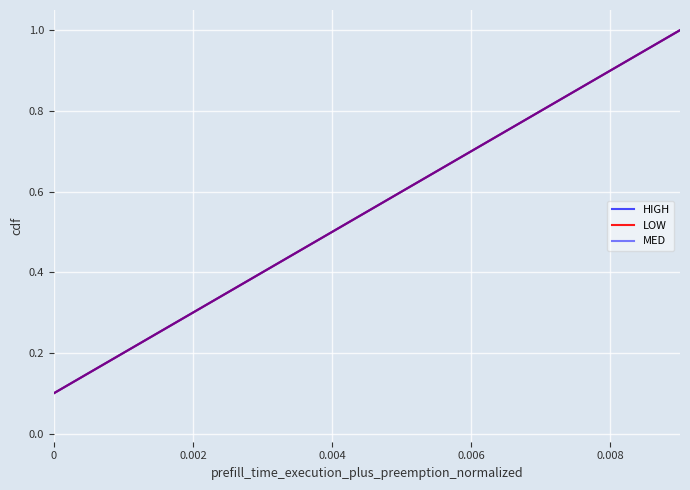

Is this an area chart (filled region under the line)?

No